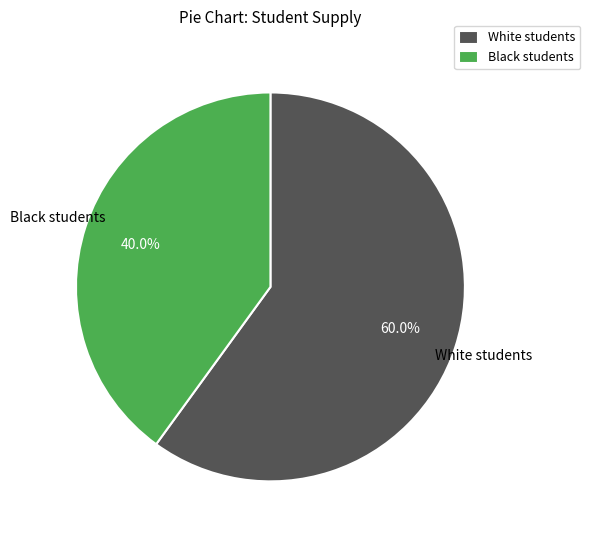

What is the smallest slice in the pie chart?

Black students